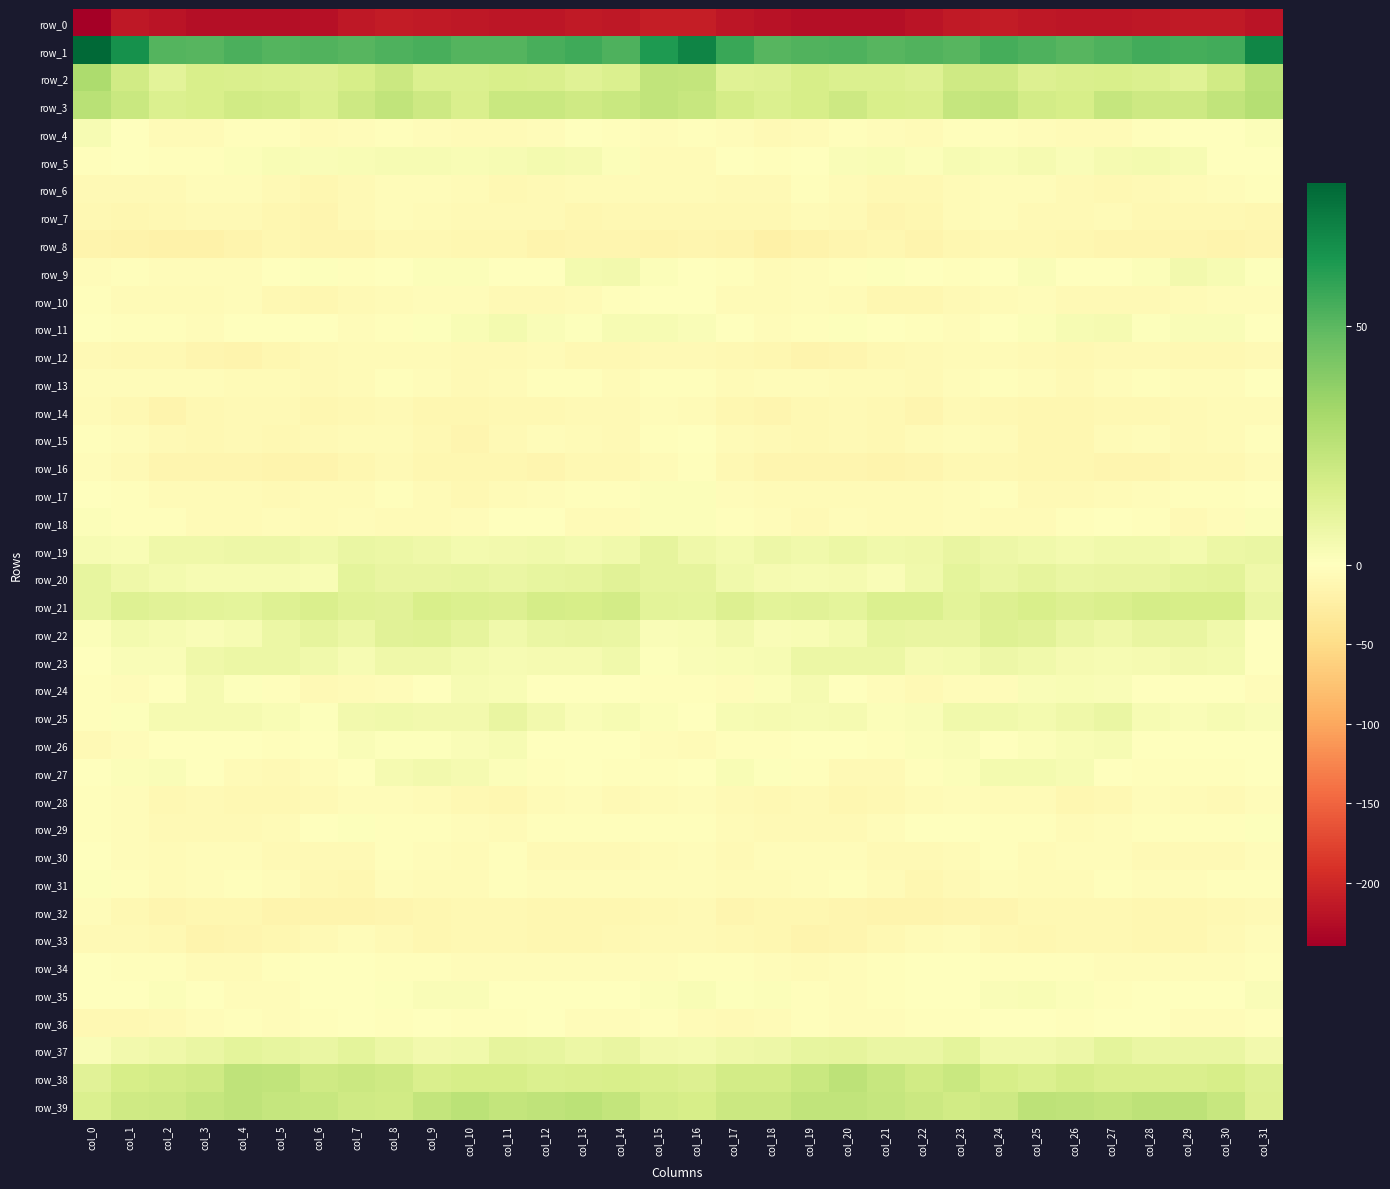

What is the spread (max minus min) of values at col_26?

267.2